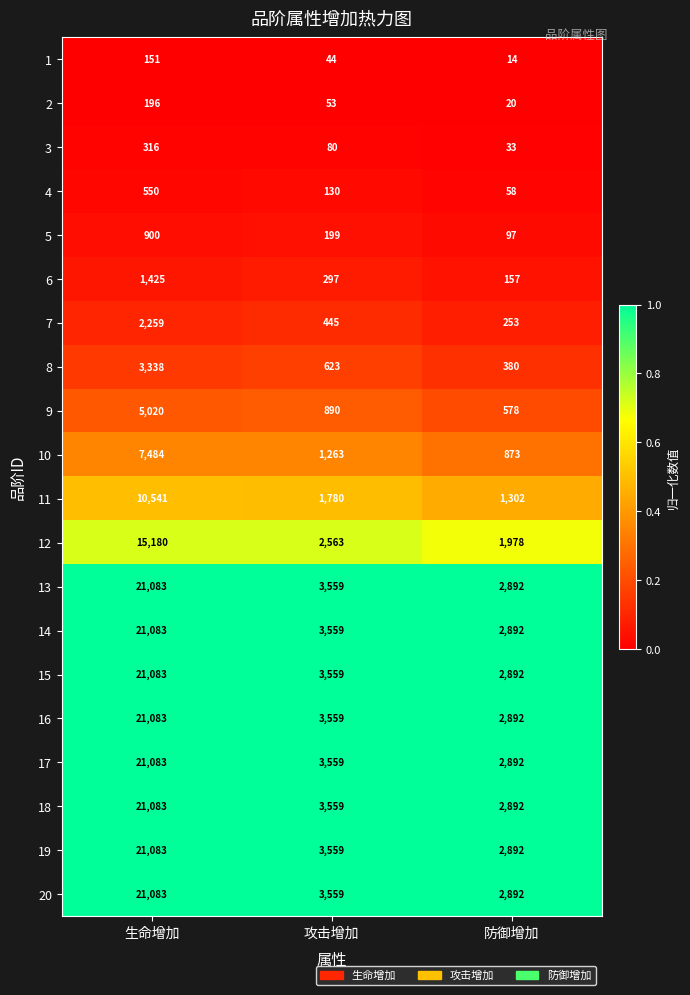

What is the sum of the 1 values at 防御增加 and 生命增加?

165